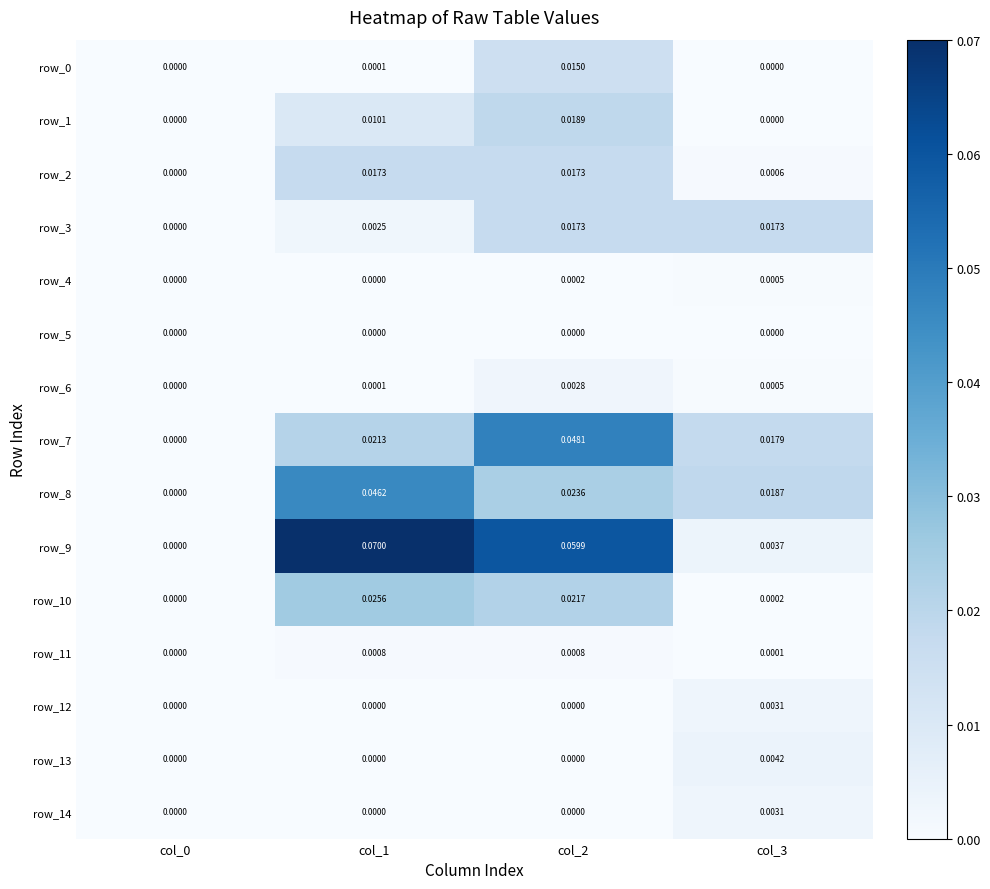

How many data points does each series have?

4